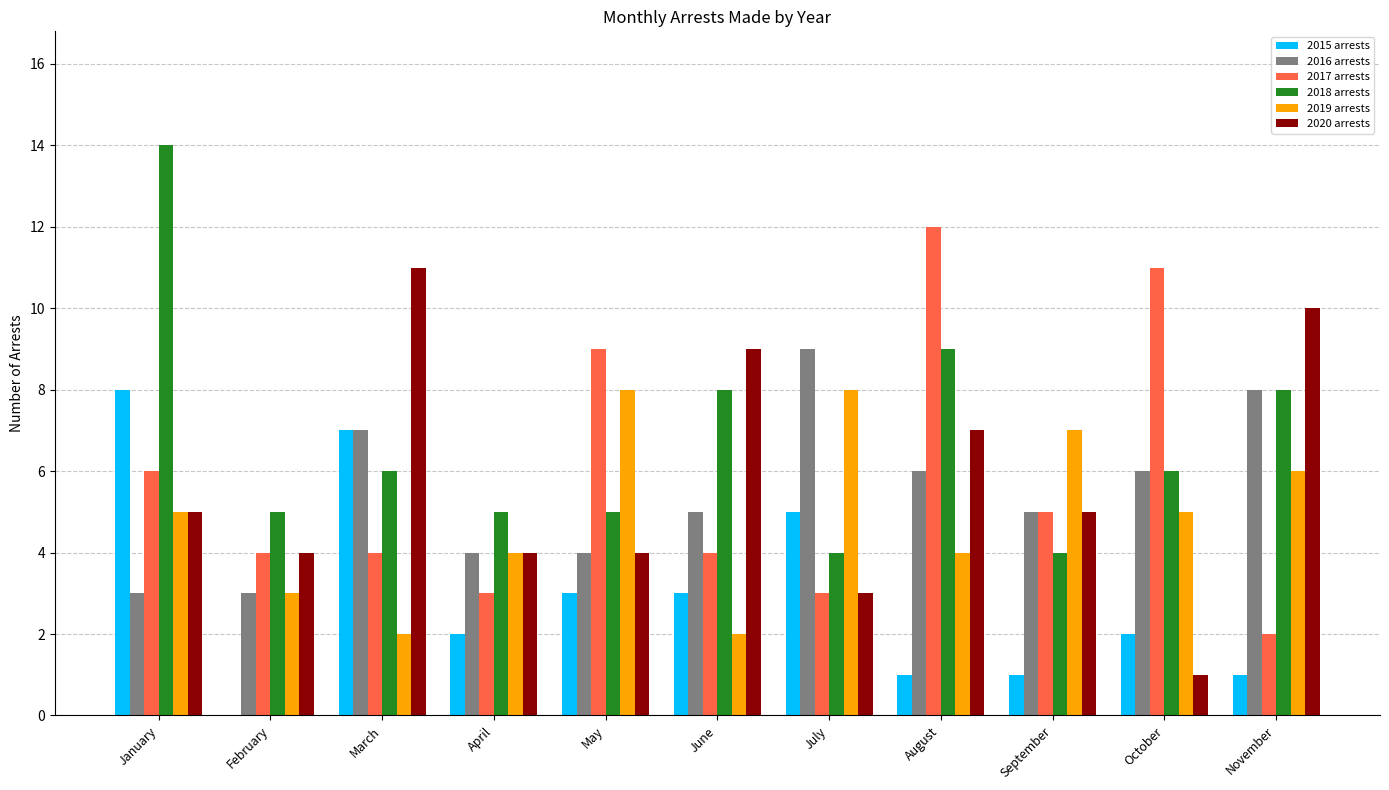

What is the total value across all series at October?

31